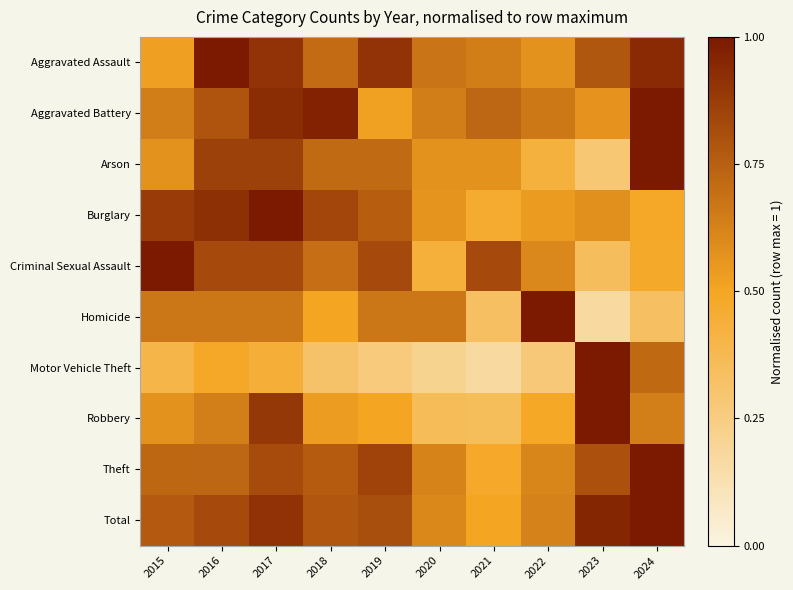

What is the difference between the highest and lowest values at 2016?

0.5